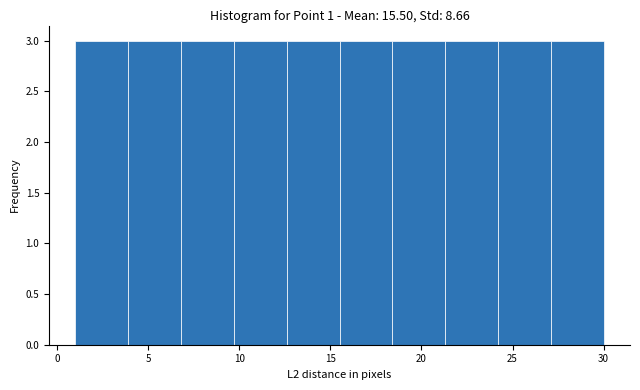

Reading left to right, list every bar in this chart as the range it spans on the x-axis followed by its height. Neither the bar edges nor the heights are printed on the chart, so give them approximately, as read against the axes.

1.0 to 3.9: 3
3.9 to 6.8: 3
6.8 to 9.7: 3
9.7 to 12.6: 3
12.6 to 15.5: 3
15.5 to 18.4: 3
18.4 to 21.3: 3
21.3 to 24.2: 3
24.2 to 27.1: 3
27.1 to 30.0: 3